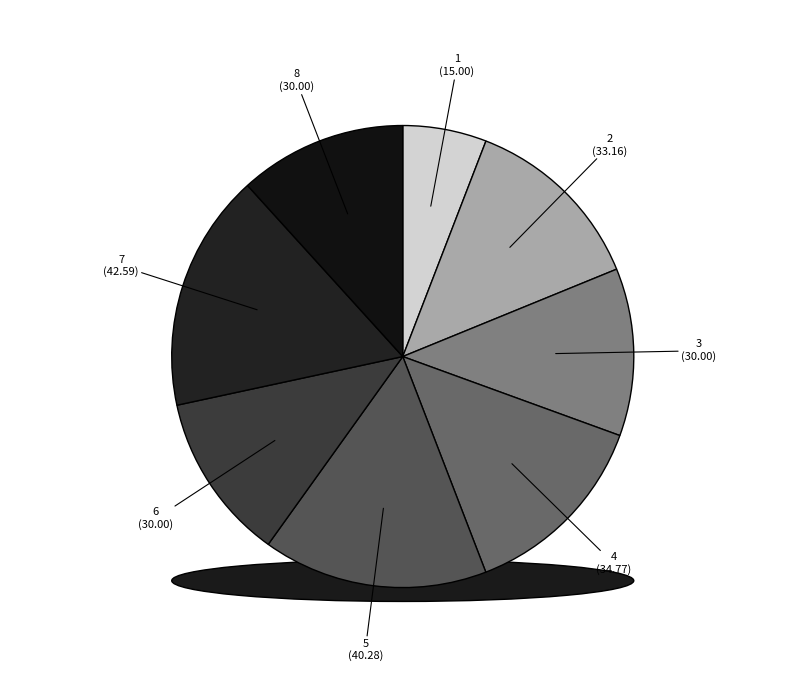

To the nearest percent, what is the difference between the 7 and 3 slice percentages?

5%